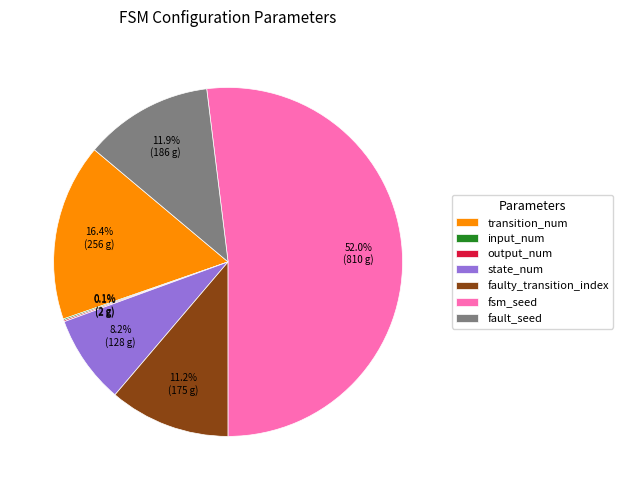

Which has a higher value, fsm_seed or faulty_transition_index?

fsm_seed